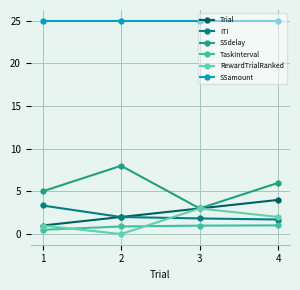

Rank the series at 3 from lowest to highest value.

TaskInterval, ITI, Trial, SSdelay, RewardTrialRanked, SSamount